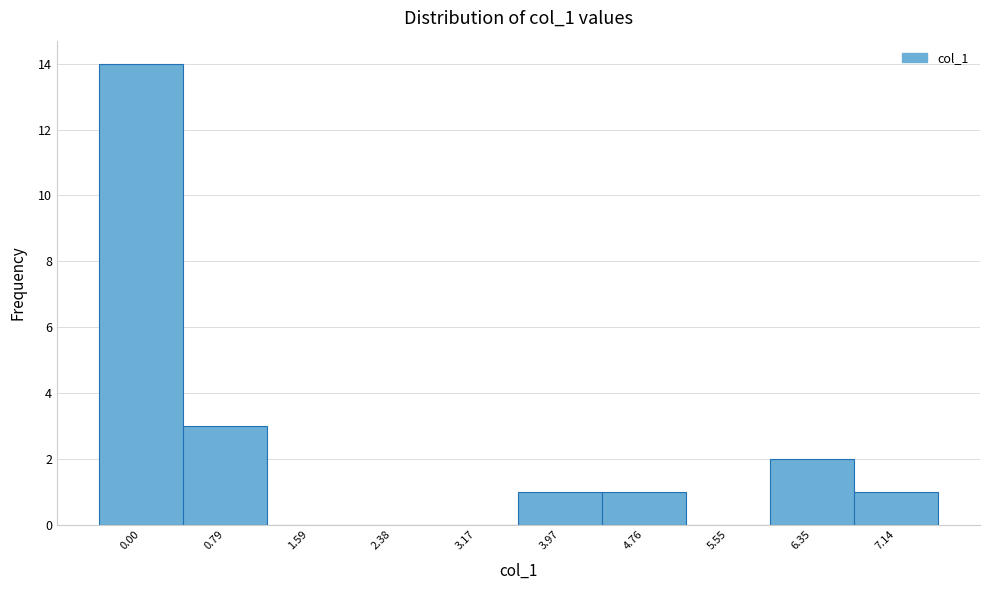

Reading left to right, extract all data points from this chart.

0.00=14	0.79=3	1.59=0	2.38=0	3.17=0	3.97=1	4.76=1	5.55=0	6.35=2	7.14=1